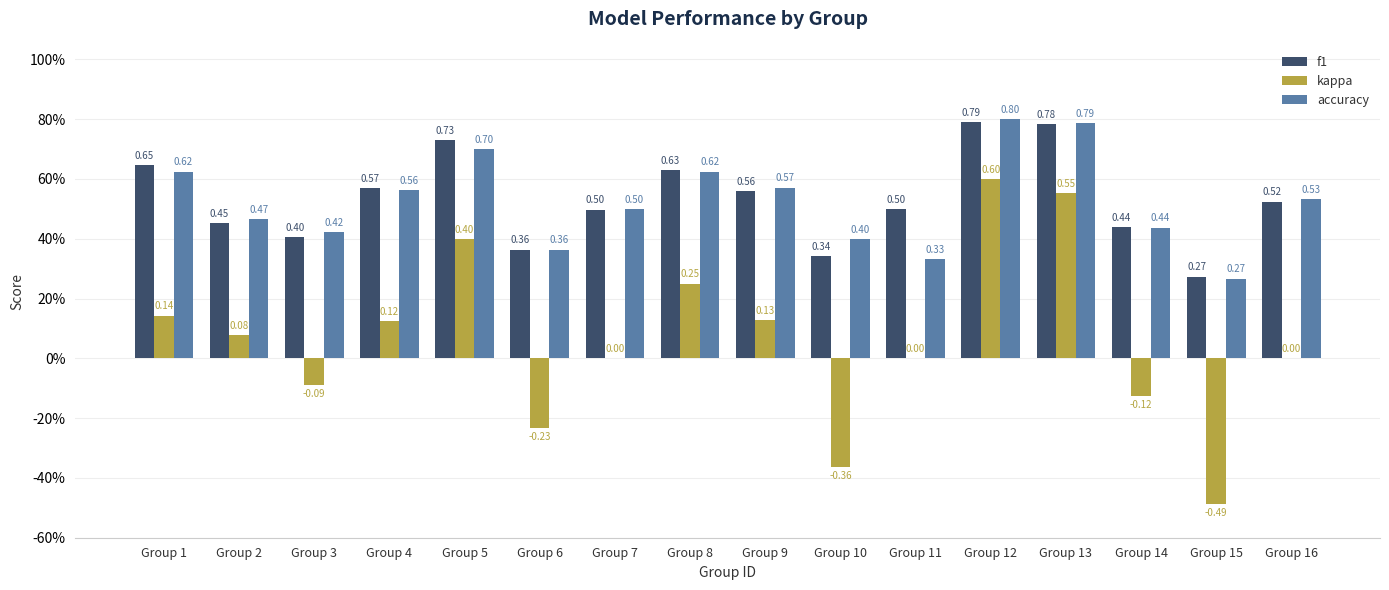

What are all the series names shown in the legend?

f1, kappa, accuracy